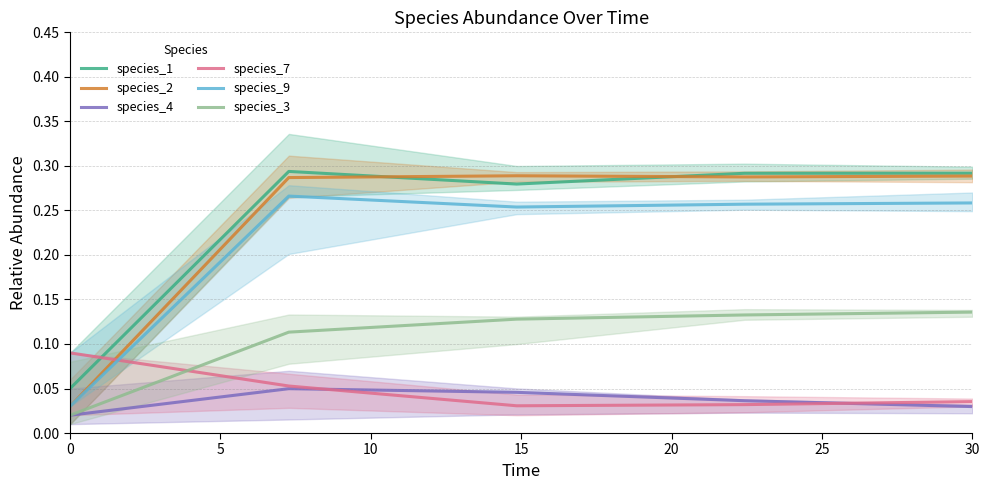

What is the average value of the species_1 series?

0.2